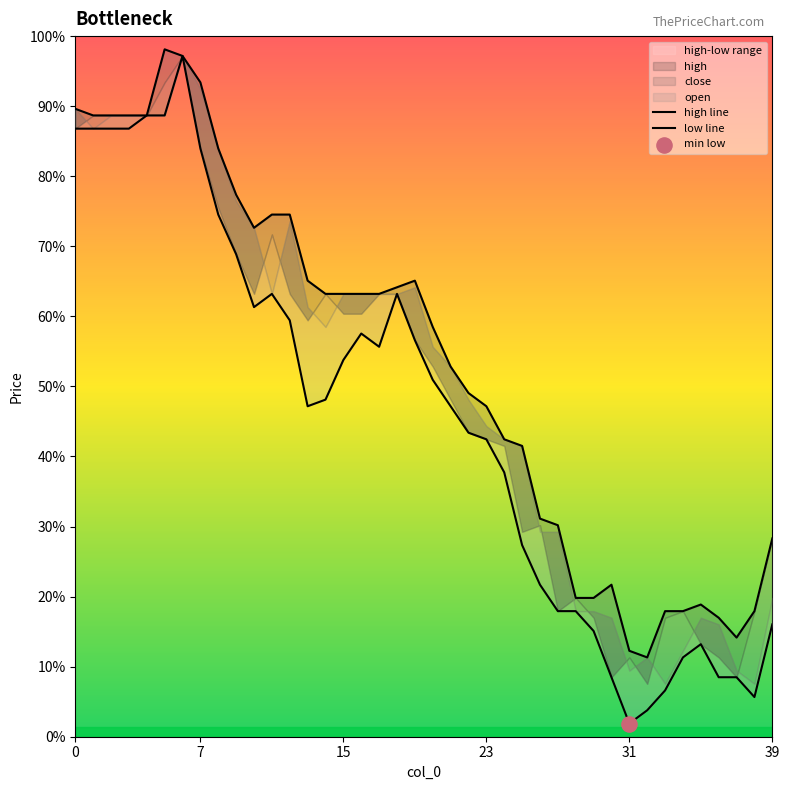

Which series reaches the minimum Y coordinate?

low line